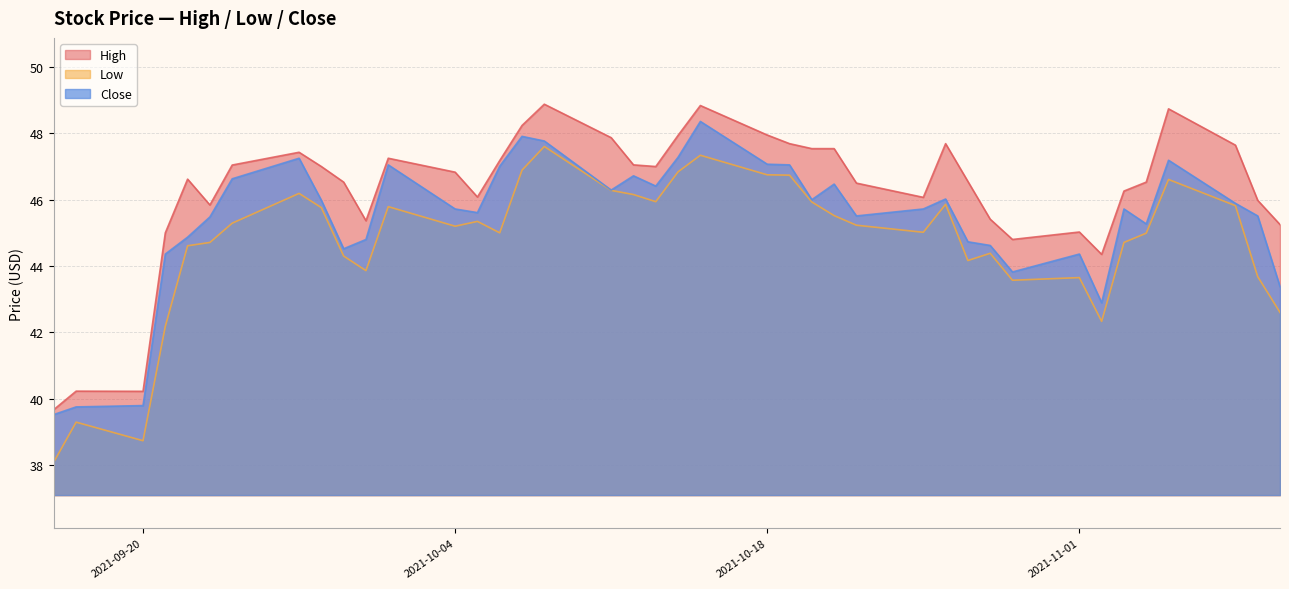

True or false: High and Low intersect in this chart.

False